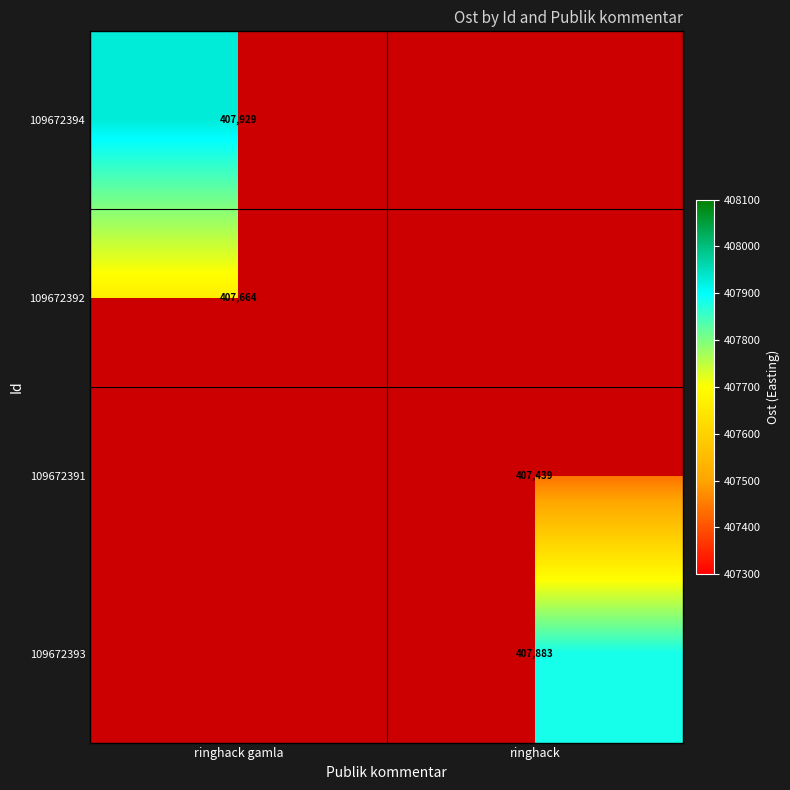

True or false: 109672391 has a value of 247265 at ringhack.

False